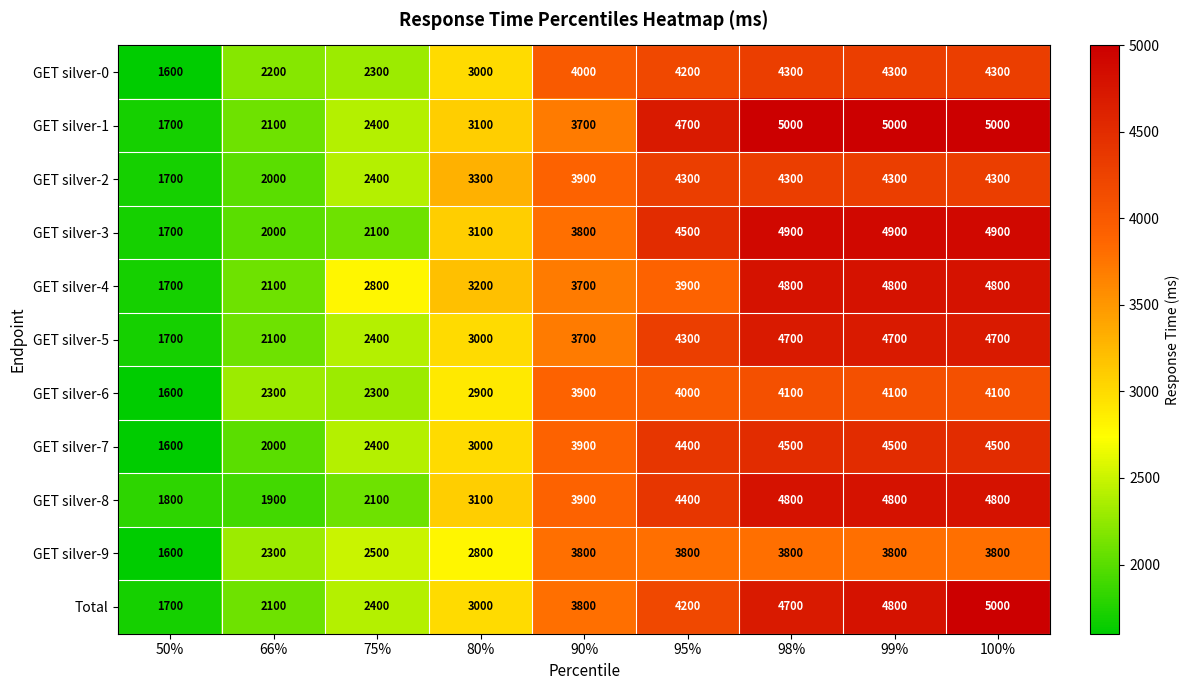

At which label is GET silver-3 closest to 3300?

80%